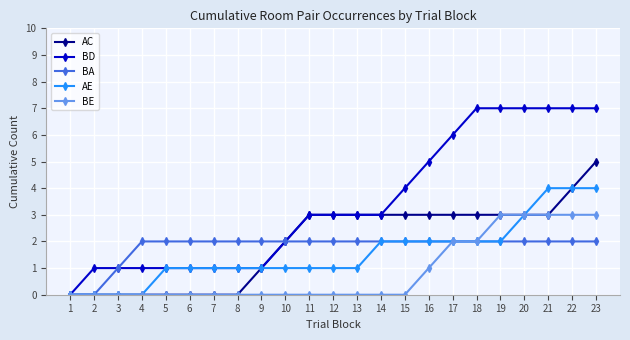

At which category is the sum across all series the highest?

23